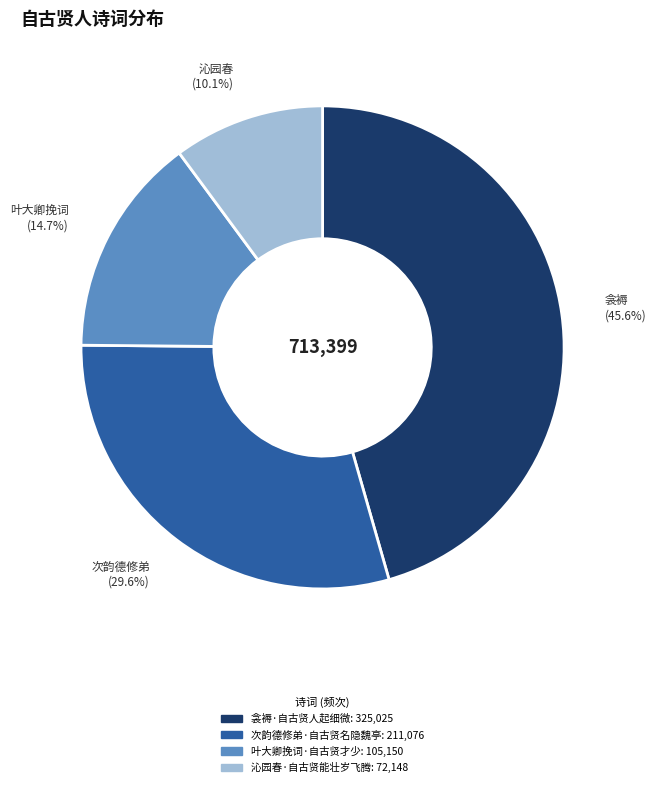

To the nearest percent, what portion does 叶大卿挽词·自古贤才少 represent?

15%